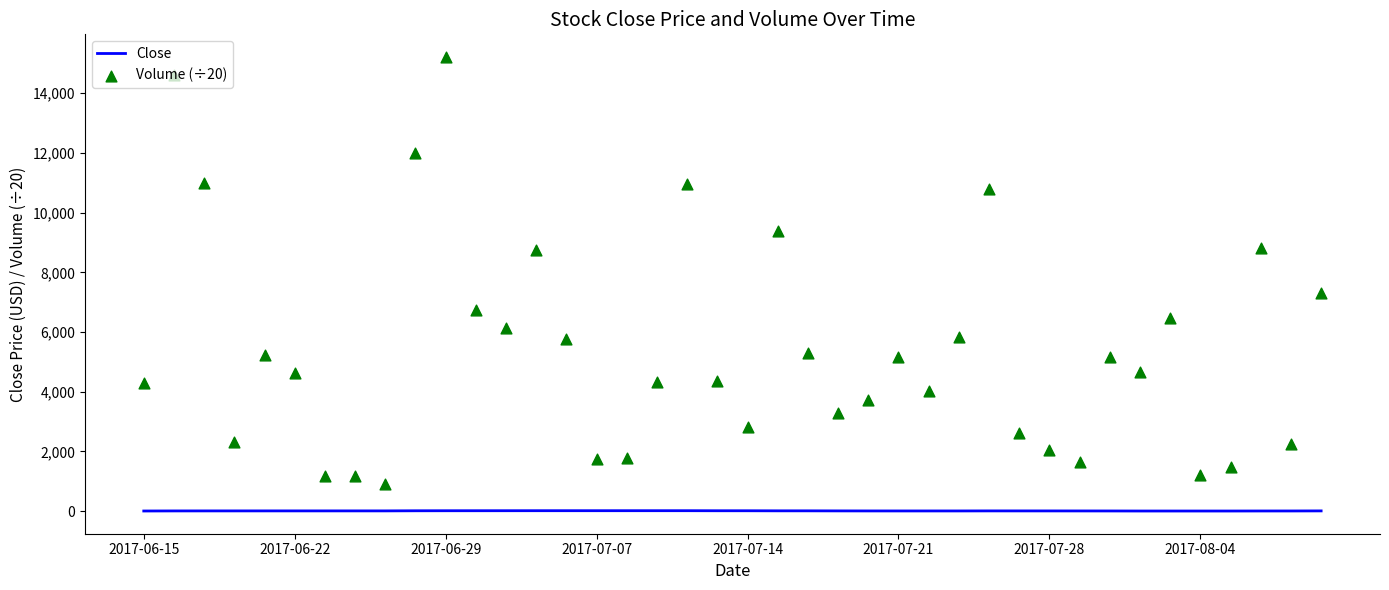

Is the value of Close at 2017-06-15 greater than the value of Volume (÷20) at 33?

No